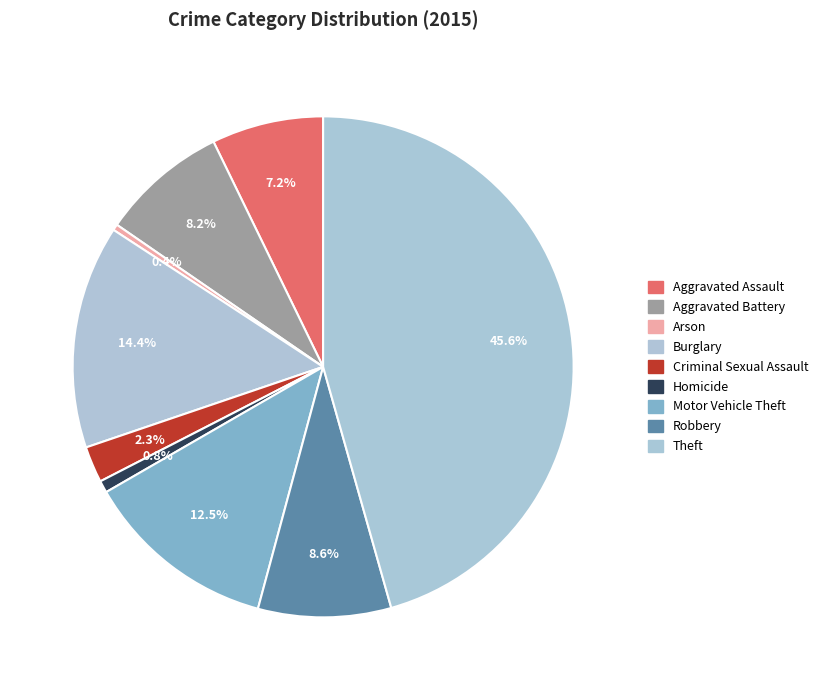

Count the number of slices in the pie.

9